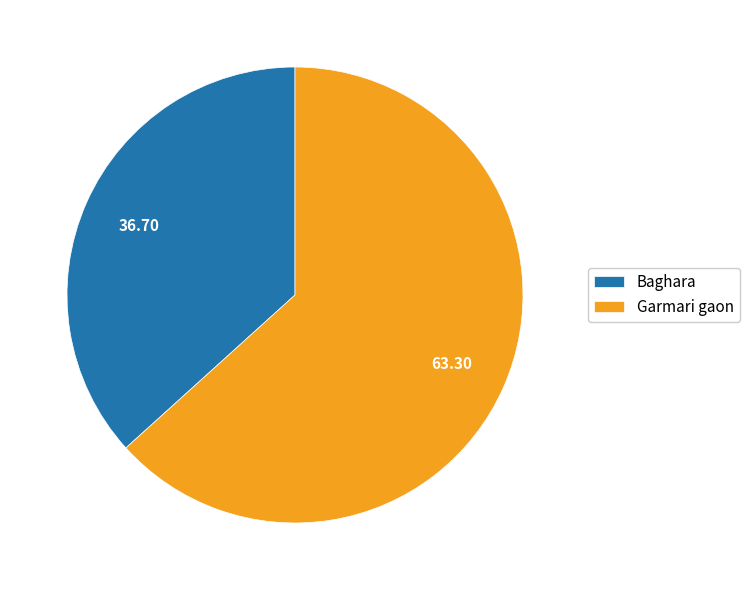

The Garmari gaon slice represents 63% of the pie. True or false?

True